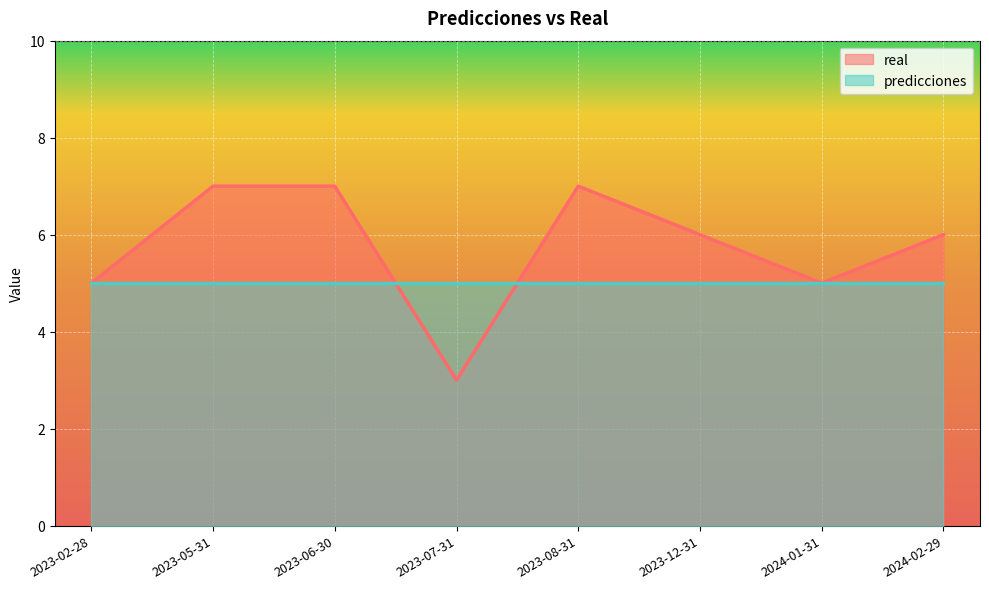

Where does the data first go above 6?

2023-05-31